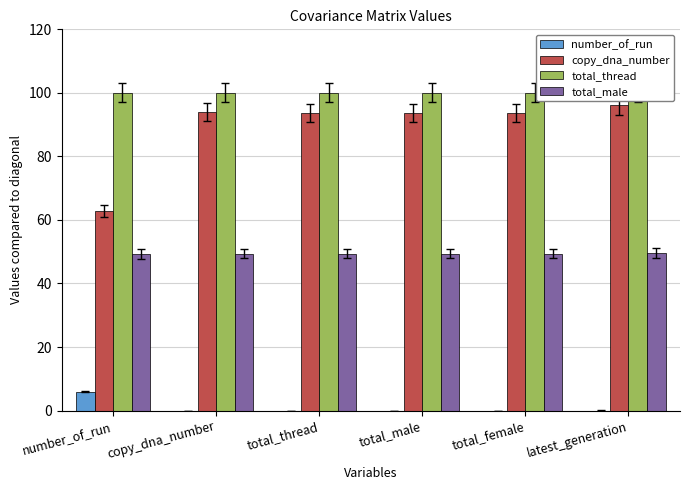

What is the difference between the highest and lowest values at copy_dna_number?

100.0